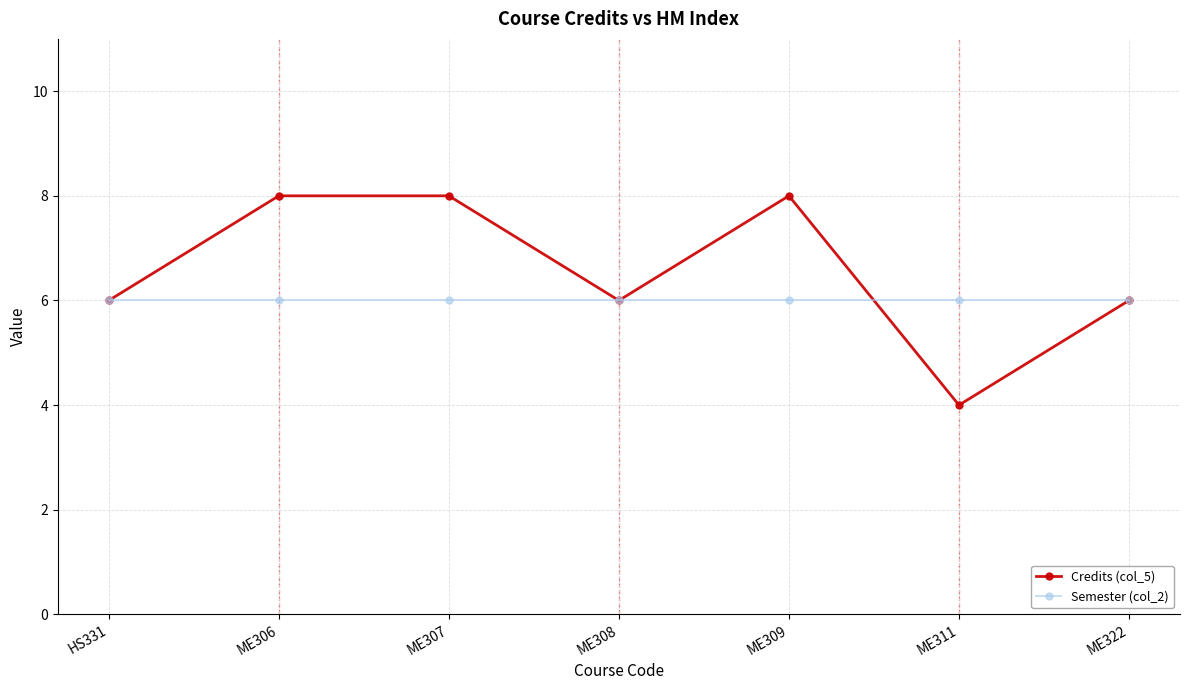

True or false: Credits (col_5) has more than 0 interior local peaks.

True